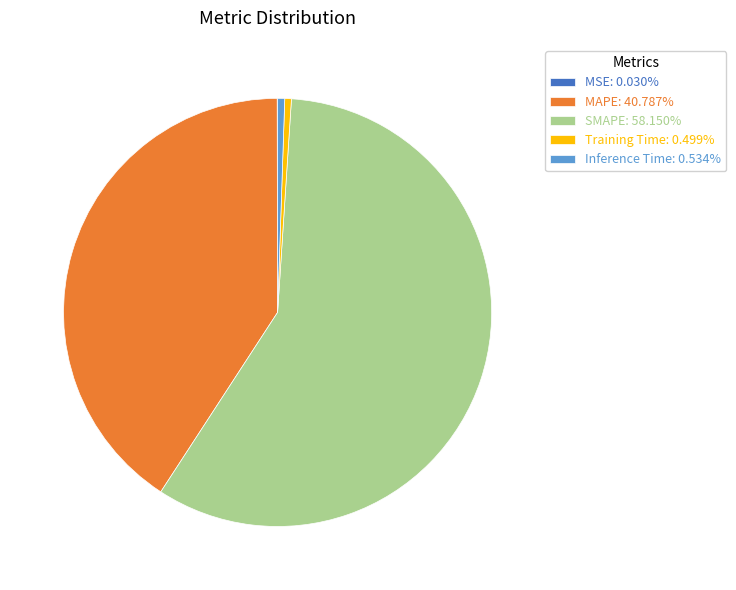

Combined, do SMAPE: 58.150% and MAPE: 40.787% account for over 50%?

Yes